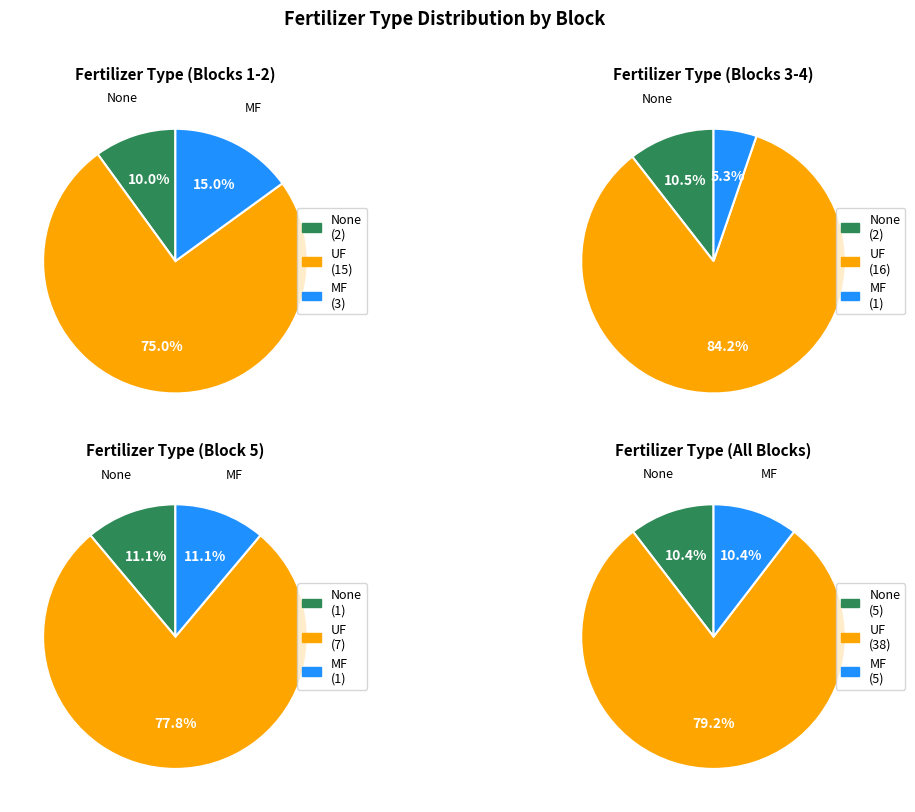

Is it true that MF is 7% of the pie?

False